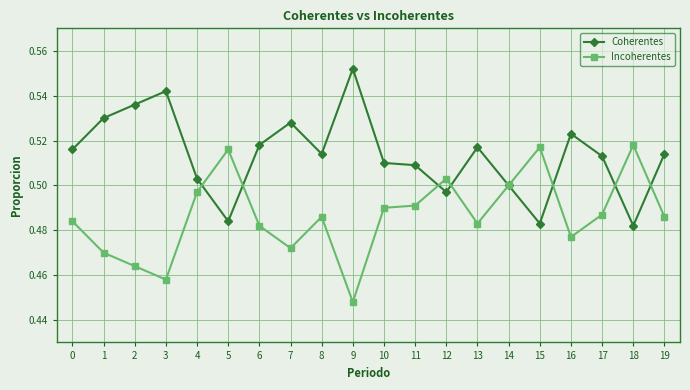

True or false: Incoherentes has a value of 0.3 at 8.

False